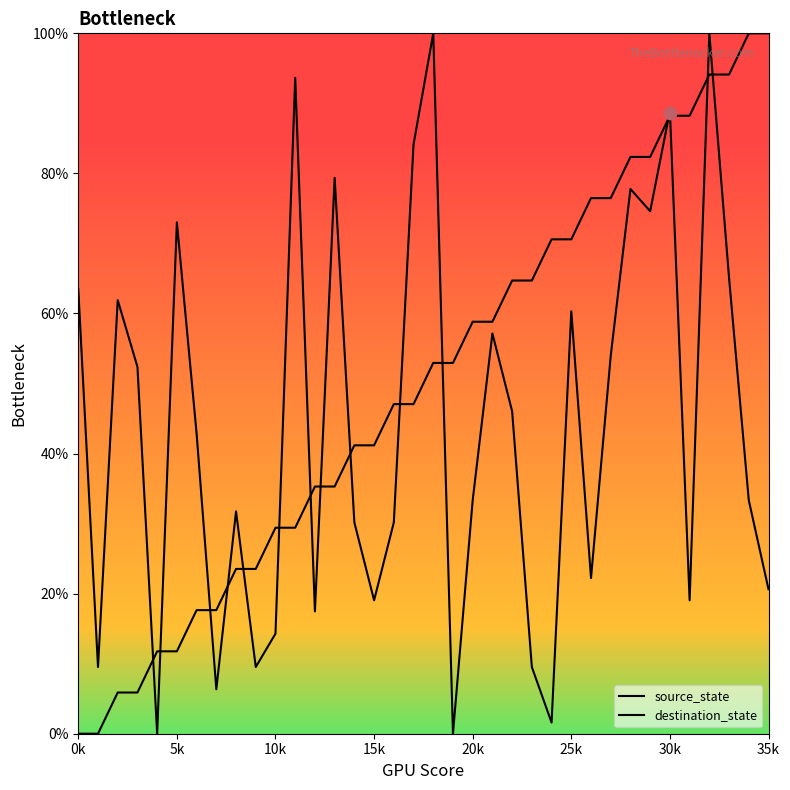

Which series contains the highest Y value?

source_state